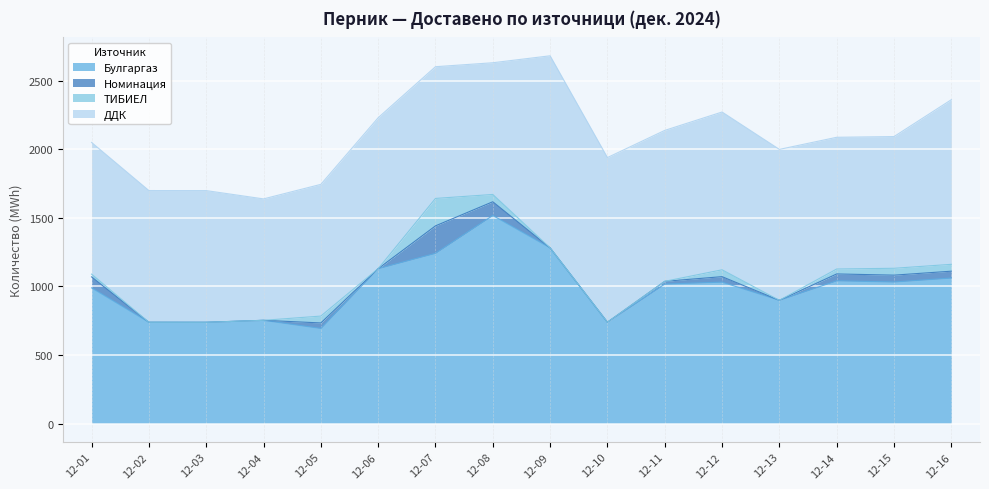

True or false: ДДК has a value of 1100.0 at 2024-12-06.

True